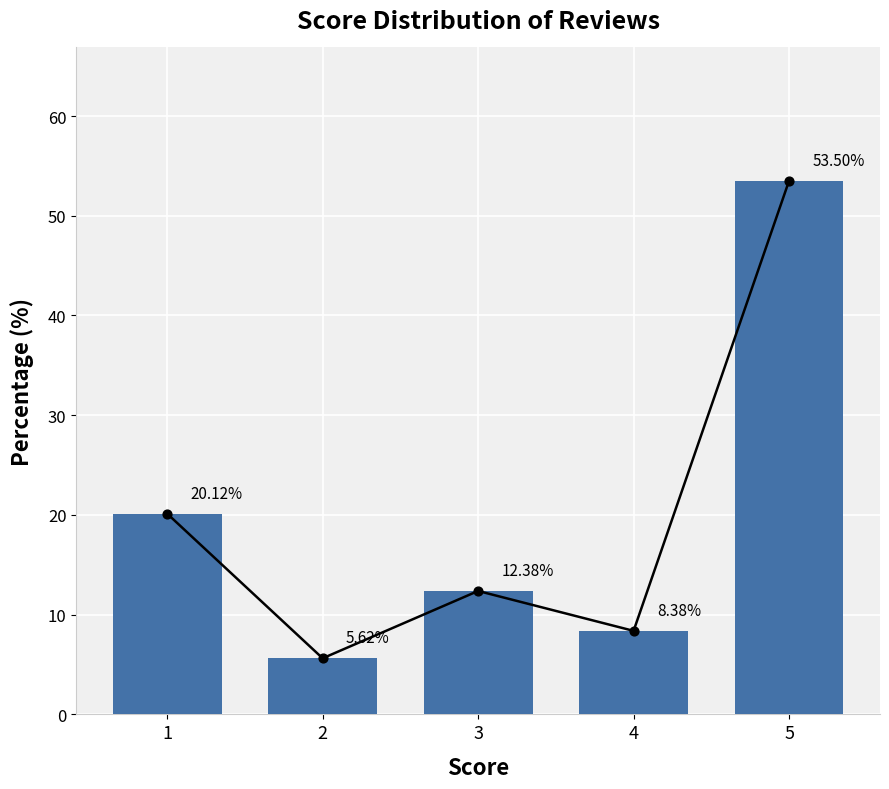

What is the change in value from 1 to 4?

-11.8